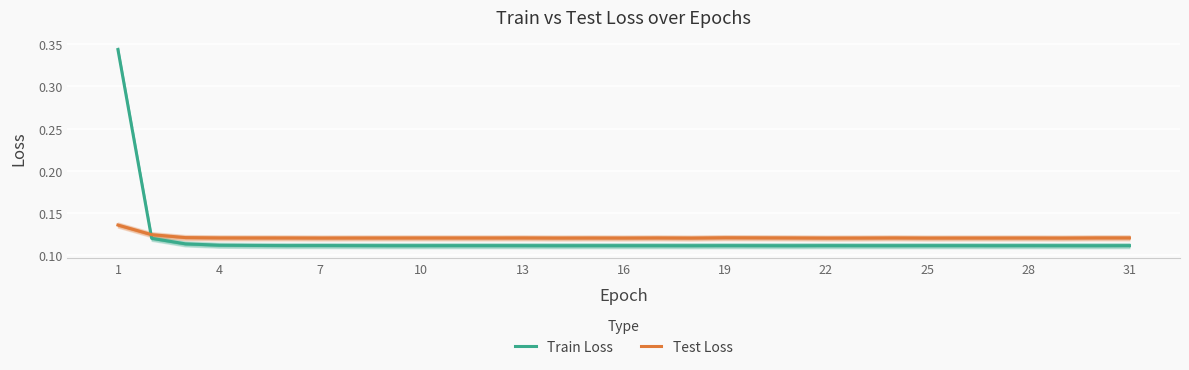

True or false: Test Loss and Train Loss cross at least once.

True